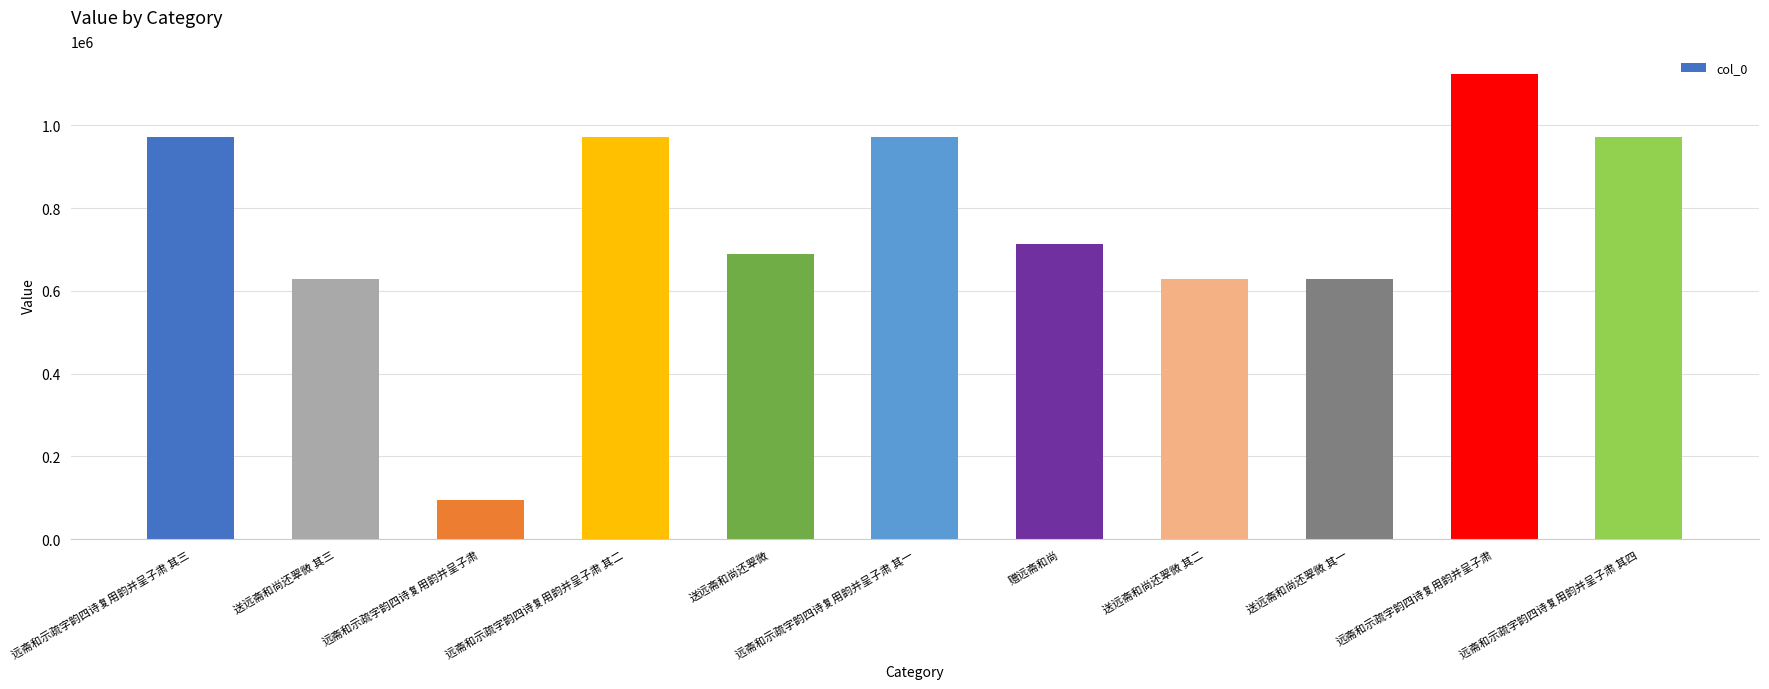

At which label does the data first exceed 712683?

远斋和示疏字韵四诗复用韵并呈子肃 其三